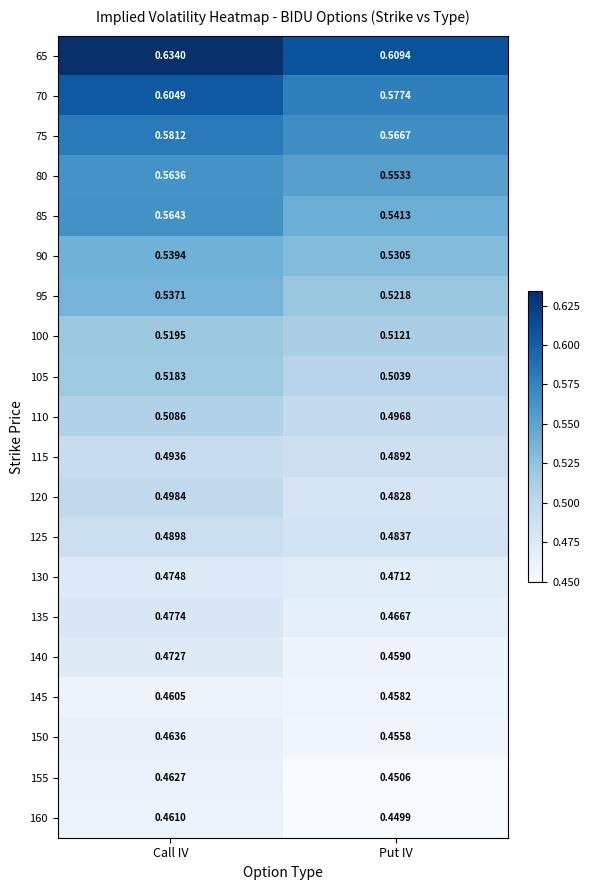

Is the value of 100 at Call IV greater than the value of 95 at Put IV?

No